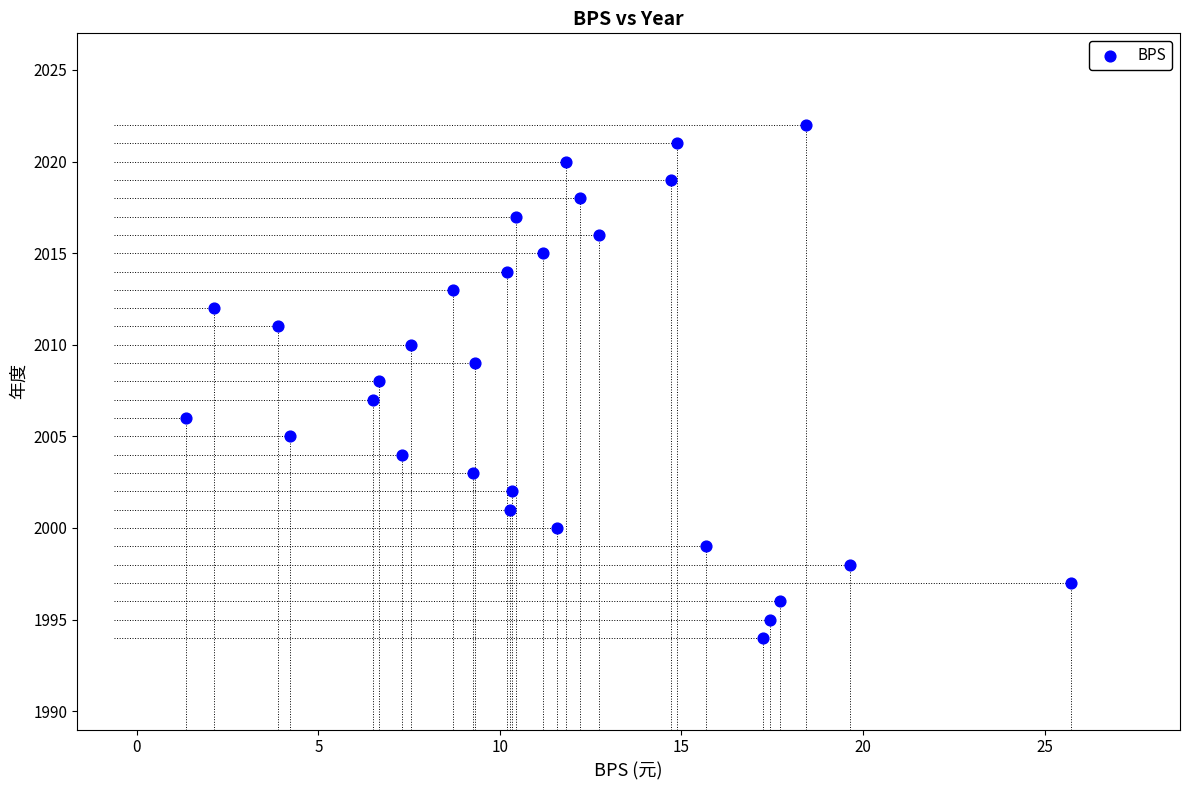

What is the range of Y values (max minus min)?

28